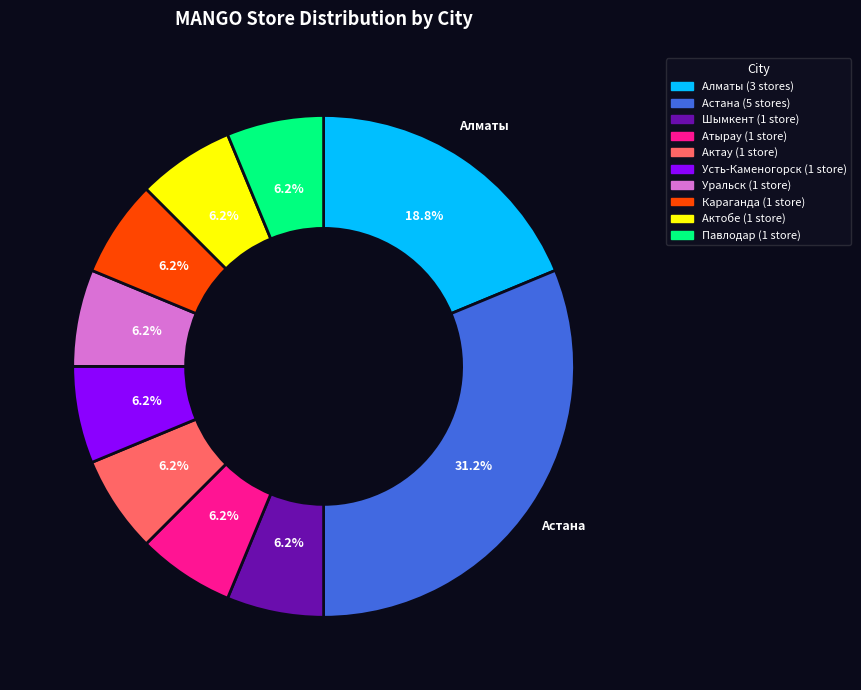

Is there any slice that represents more than half of the pie?

No